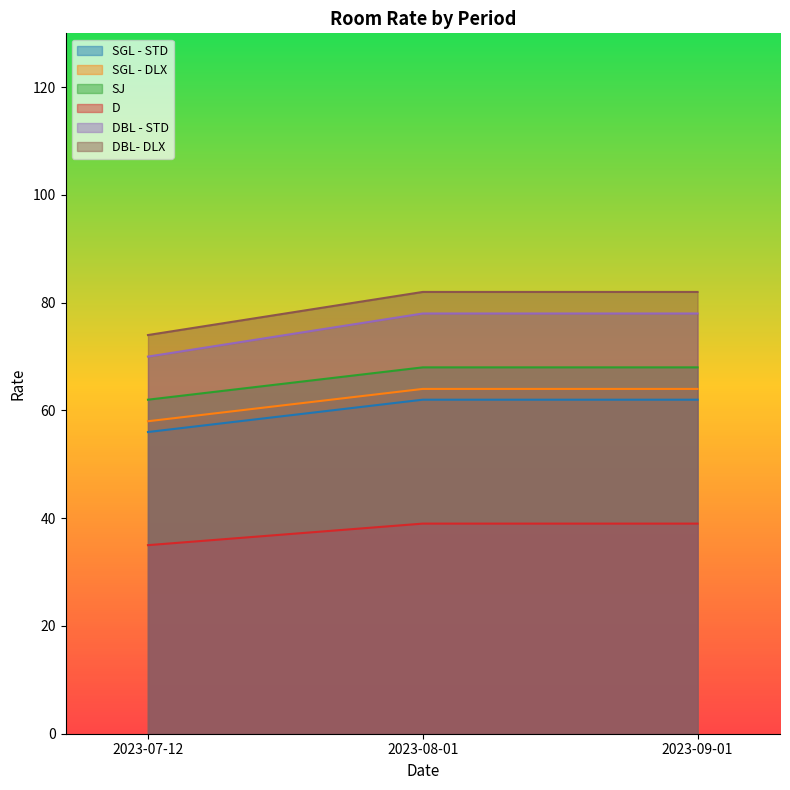

Does the chart display data point markers on the line(s)?

No